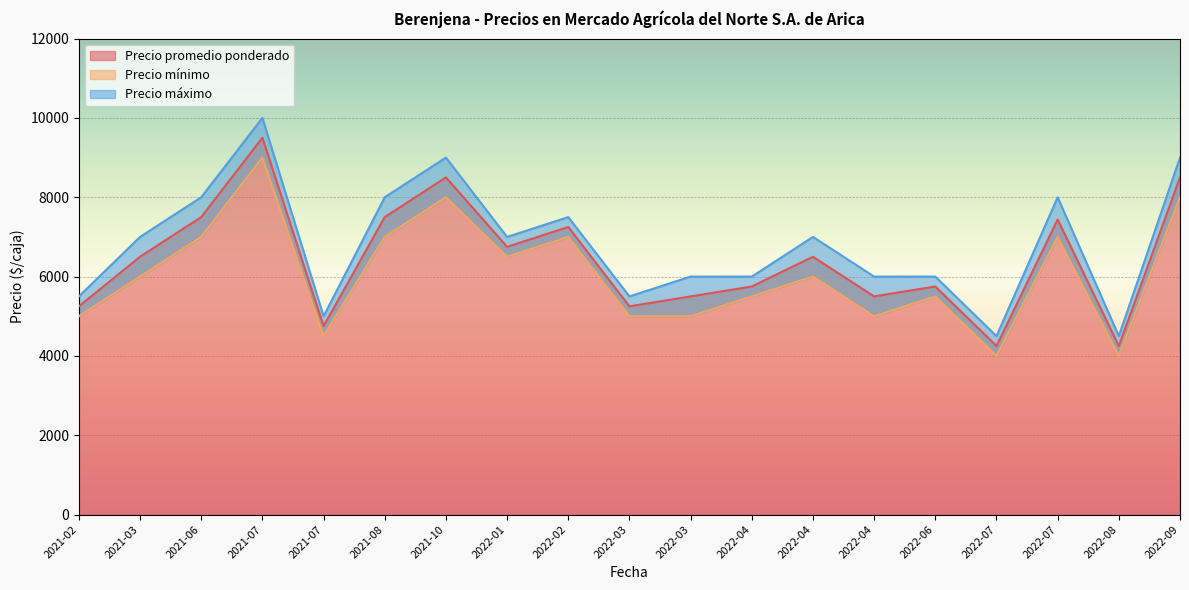

True or false: Precio promedio ponderado and Precio máximo intersect in this chart.

False